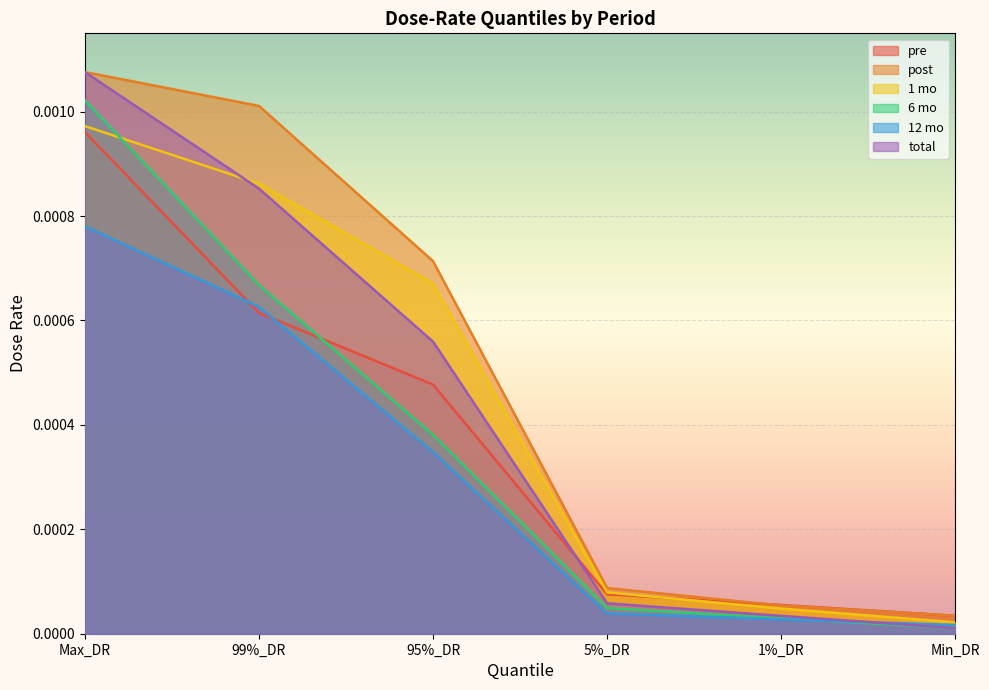

True or false: 1 mo and 12 mo cross at least once.

False